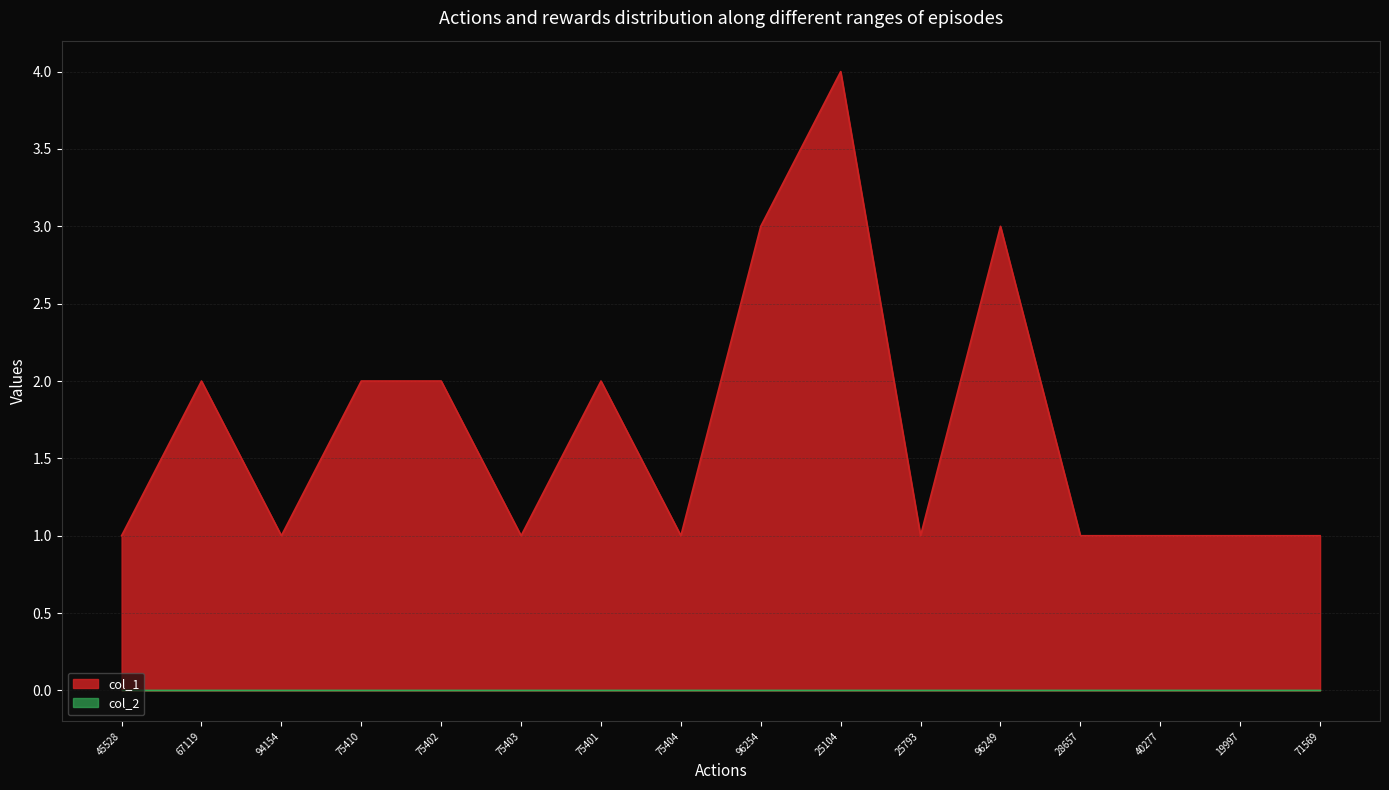

True or false: the data shows 2 at 28657.

False